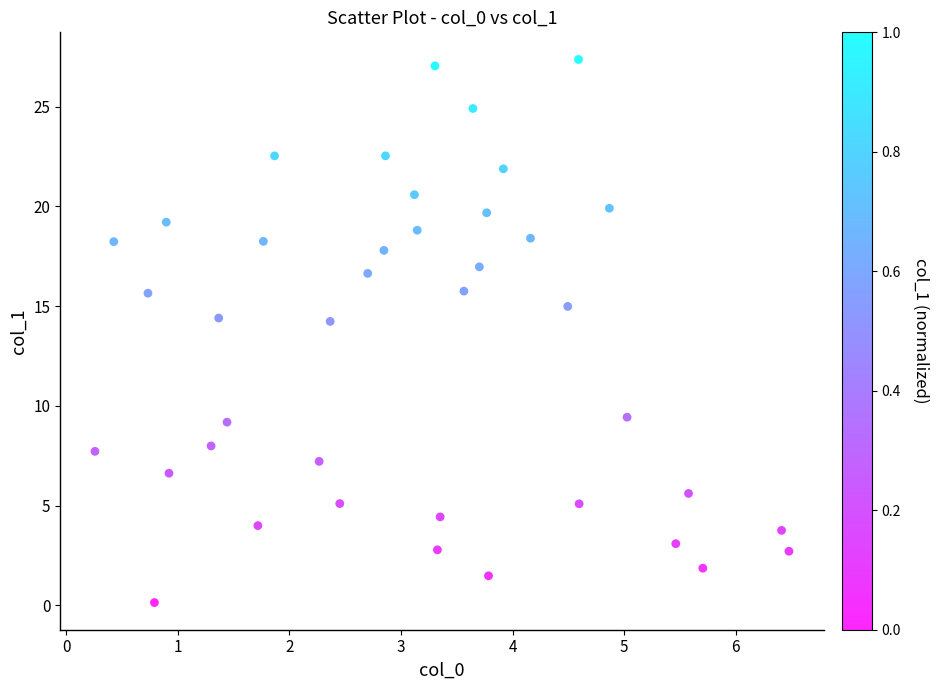

What is the range of X values (max minus min)?

6.2